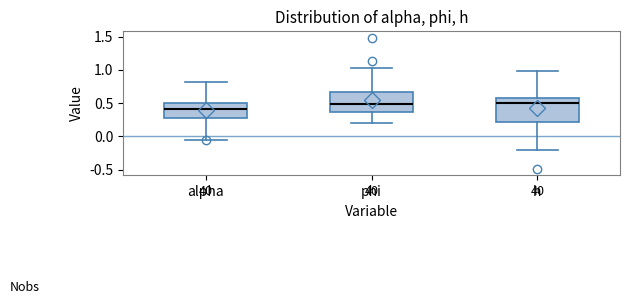

Where is the lower edge of the box for alpha on the y-axis? The values are not printed on the chart, so give them approximately, as read against the axis.

0.30